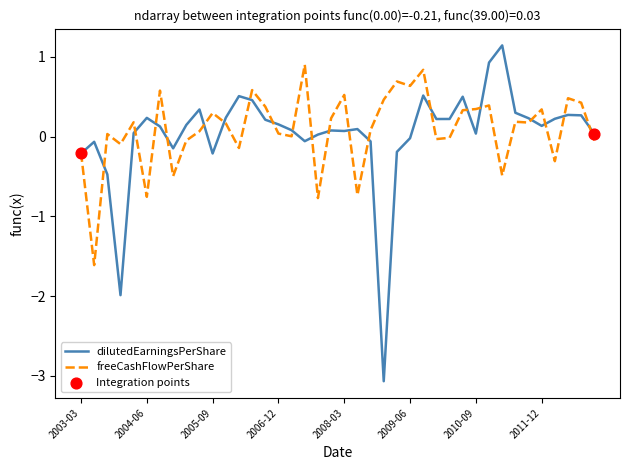

Which series has the widest spread of values?

dilutedEarningsPerShare